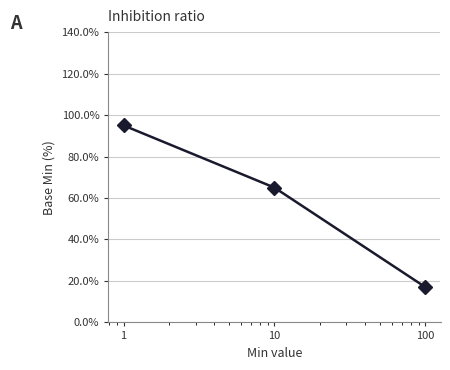

How many series are shown in this chart?

1